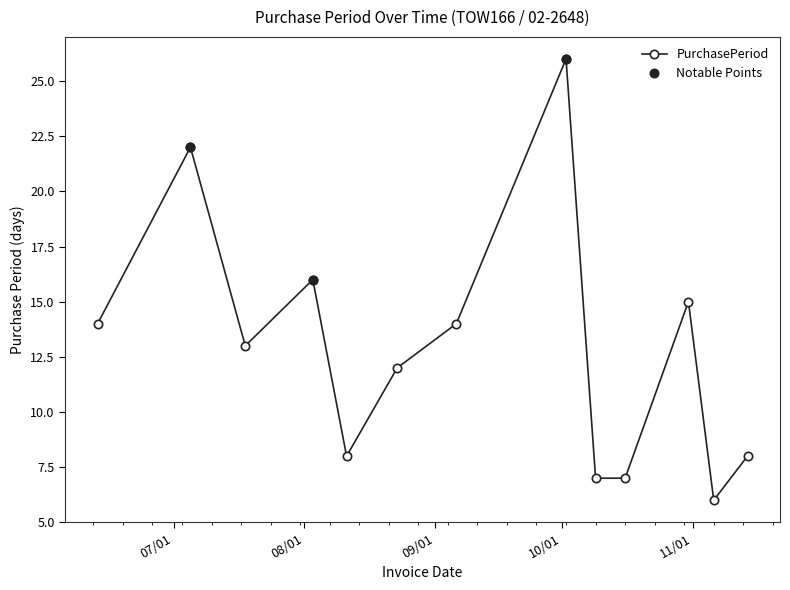

What is the label of the 2nd point from the right?

2017-11-06